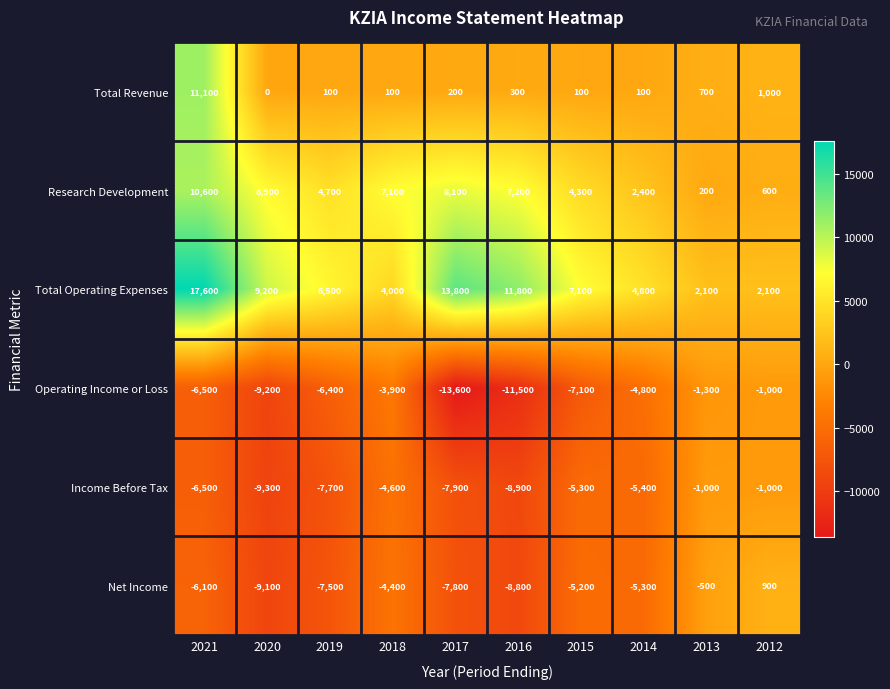

How many series are shown in this chart?

6